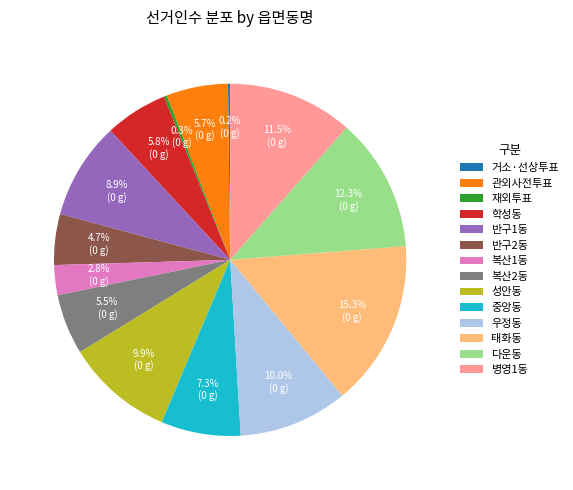

What is the largest slice in the pie chart?

태화동